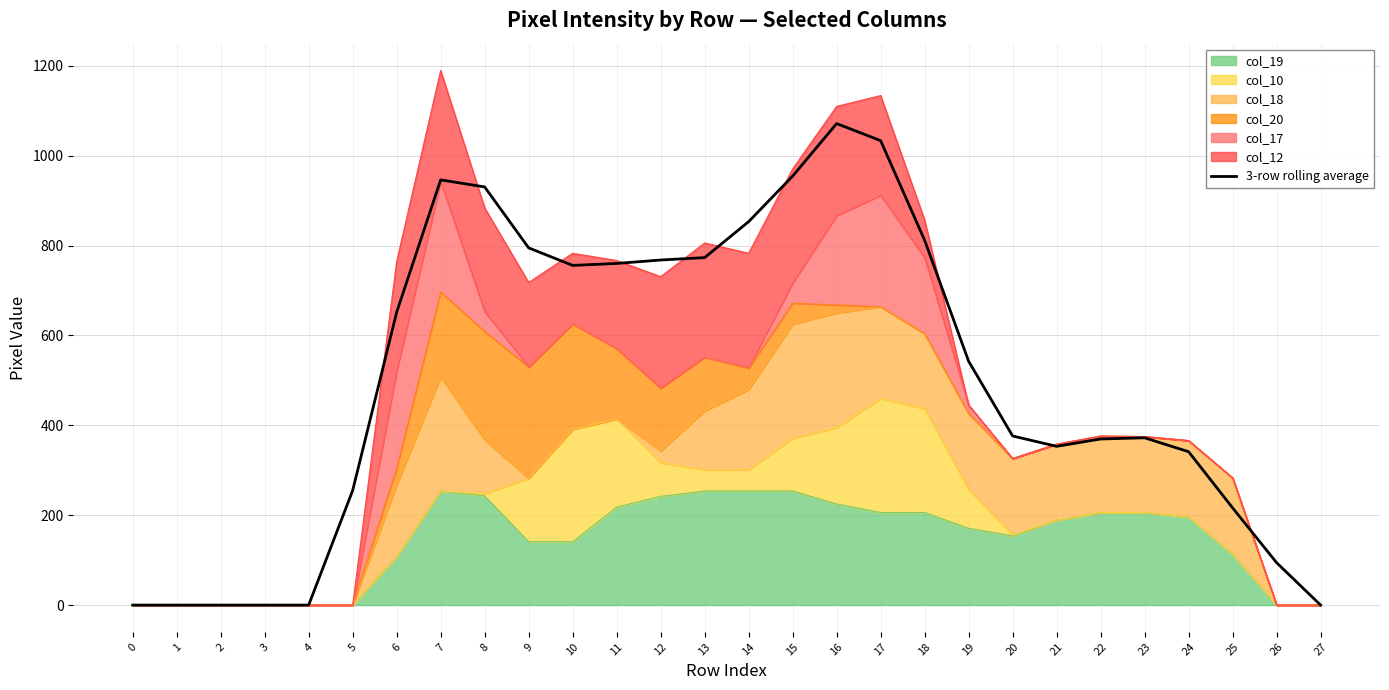

Reading left to right, transcribe all the data shown in this chart.

0=0.0	1=0.0	2=0.0	3=0.0	4=0.0	5=255.0	6=651.7	7=946.3	8=930.7	9=795.0	10=756.0	11=760.3	12=768.0	13=773.3	14=853.3	15=954.7	16=1071.7	17=1033.7	18=812.0	19=542.7	20=376.3	21=353.3	22=369.7	23=372.3	24=341.3	25=216.3	26=94.3	27=0.0